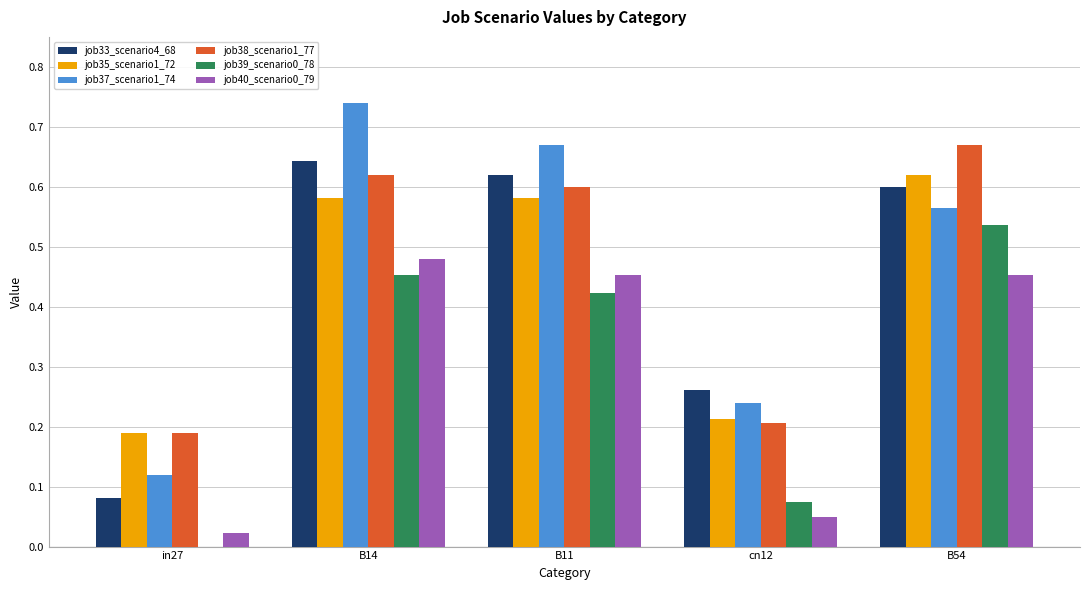

Are the bars horizontal?

No